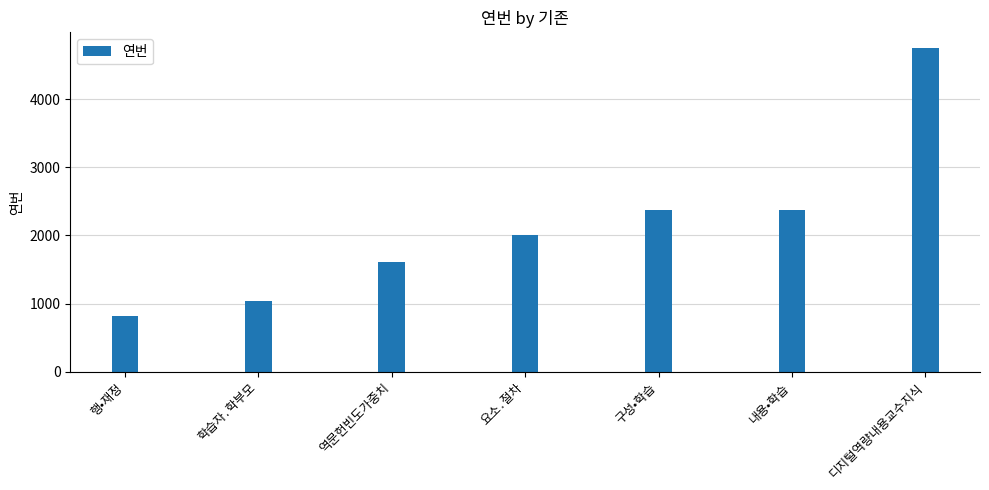

Read the value at 내용•학습.

2379